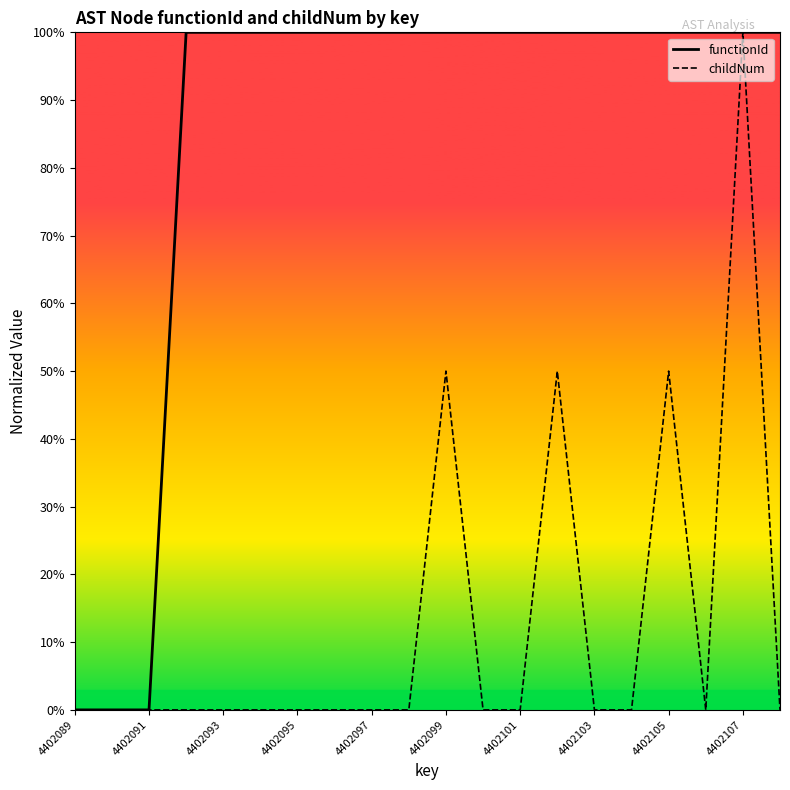

What is the difference between the second highest and minimum values in the childNum series?

0.5